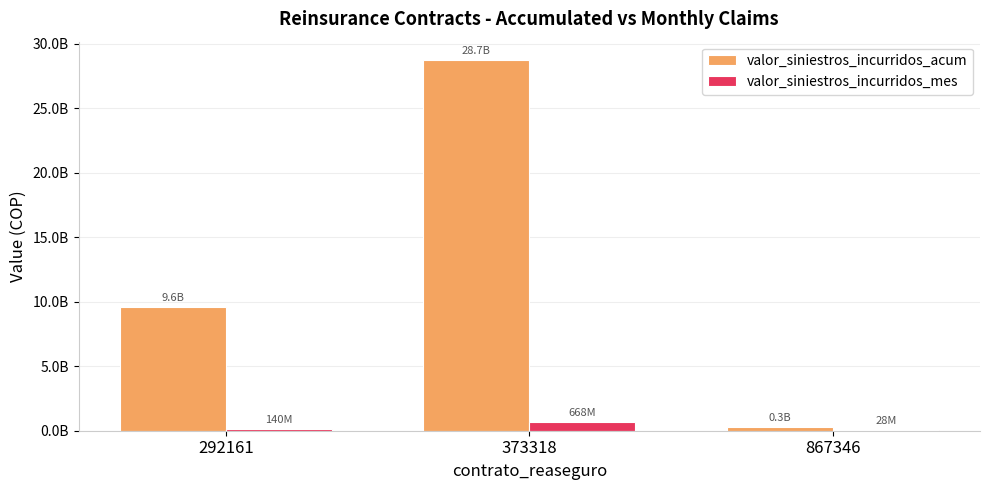

Between 292161 and 867346, which series saw the biggest shift?

valor_siniestros_incurridos_acum